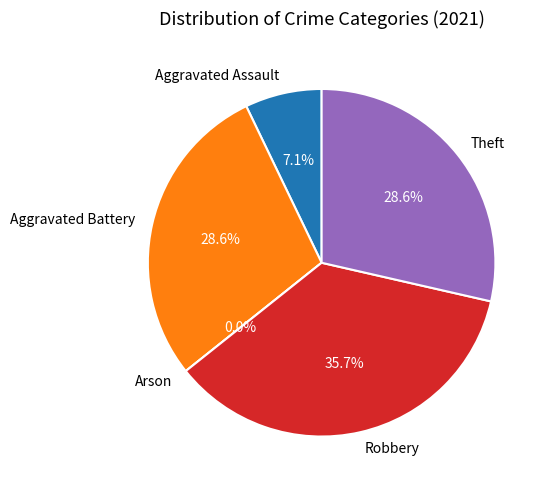

What percentage is the Aggravated Battery slice, to the nearest percent?

29%